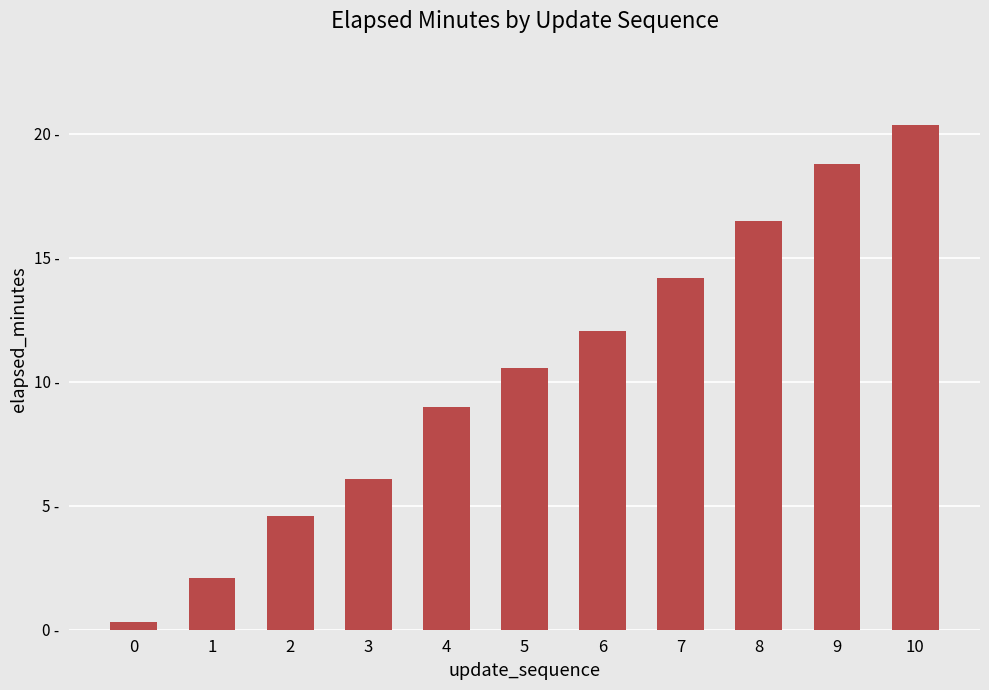

Reading left to right, extract all data points from this chart.

0.3	2.1	4.6	6.1	9.0	10.6	12.0	14.2	16.5	18.8	20.4